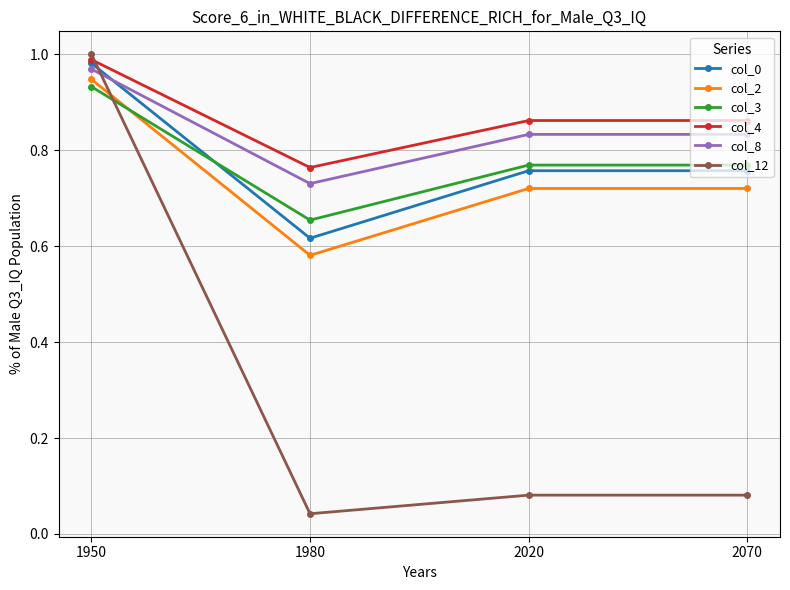

At which label does col_2 reach its minimum?

1980